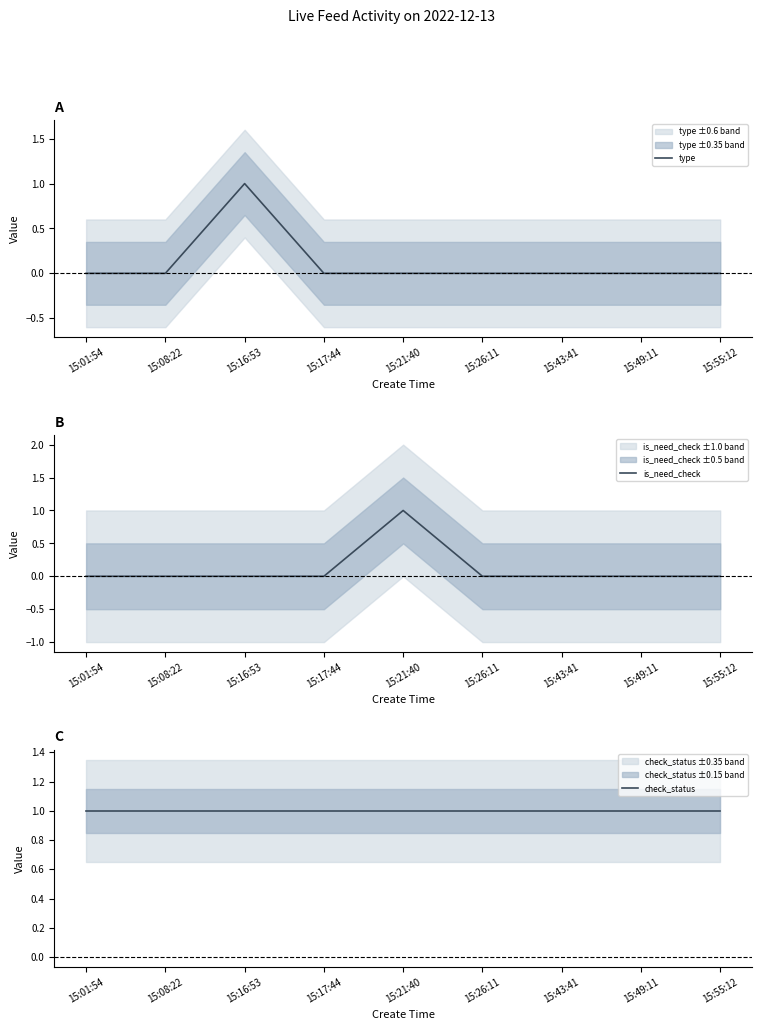

Between 15:01:54 and 15:55:12, which series saw the biggest shift?

type